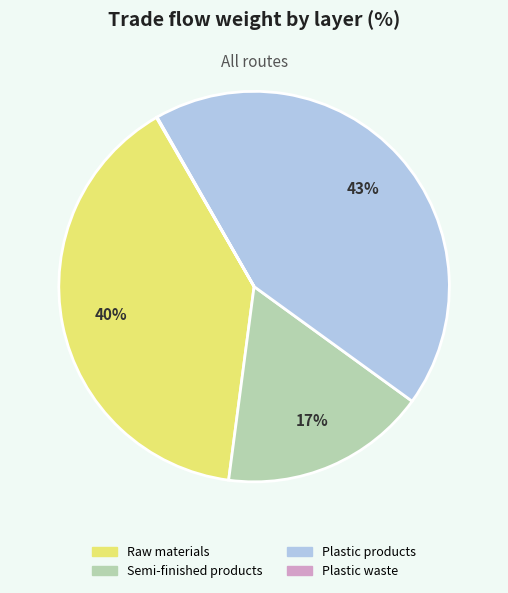

Is there a majority slice in this chart?

No